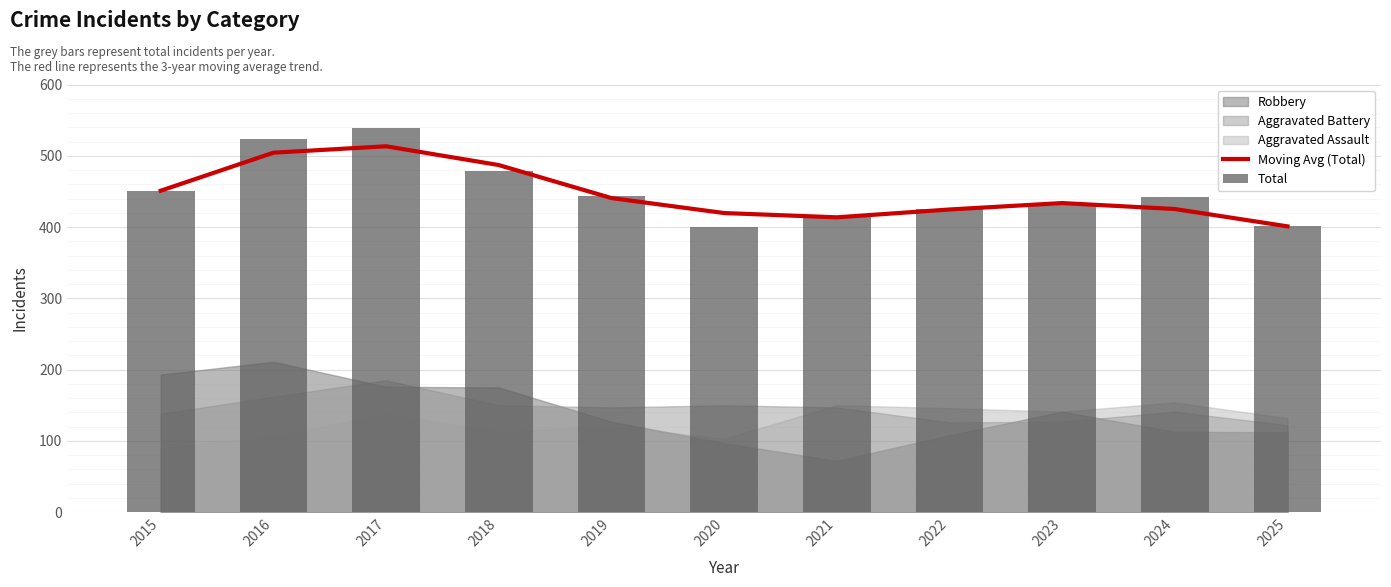

Where is Moving Avg (Total) nearest to the value 457?

2015